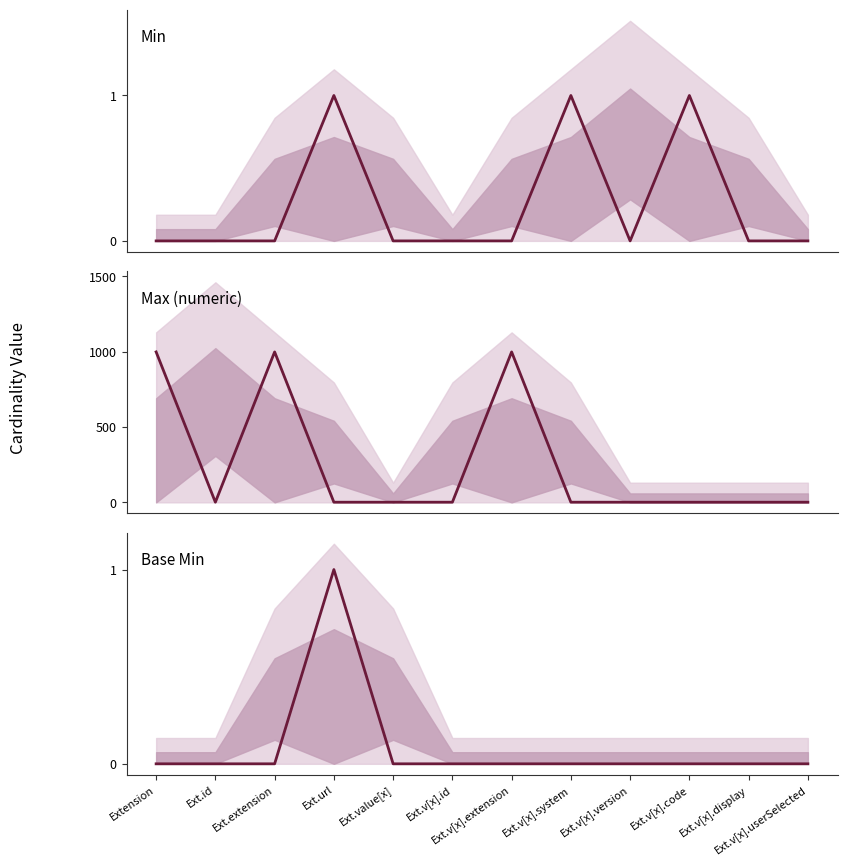

Reading left to right, what are all the values shown in this chart?

Min: Extension=0	Ext.id=0	Ext.extension=0	Ext.url=1	Ext.value[x]=0	Ext.v[x].id=0	Ext.v[x].extension=0	Ext.v[x].system=1	Ext.v[x].version=0	Ext.v[x].code=1	Ext.v[x].display=0	Ext.v[x].userSelected=0
Max (numeric): Extension=999	Ext.id=1	Ext.extension=999	Ext.url=1	Ext.value[x]=1	Ext.v[x].id=1	Ext.v[x].extension=999	Ext.v[x].system=1	Ext.v[x].version=1	Ext.v[x].code=1	Ext.v[x].display=1	Ext.v[x].userSelected=1
Base Min: Extension=0	Ext.id=0	Ext.extension=0	Ext.url=1	Ext.value[x]=0	Ext.v[x].id=0	Ext.v[x].extension=0	Ext.v[x].system=0	Ext.v[x].version=0	Ext.v[x].code=0	Ext.v[x].display=0	Ext.v[x].userSelected=0